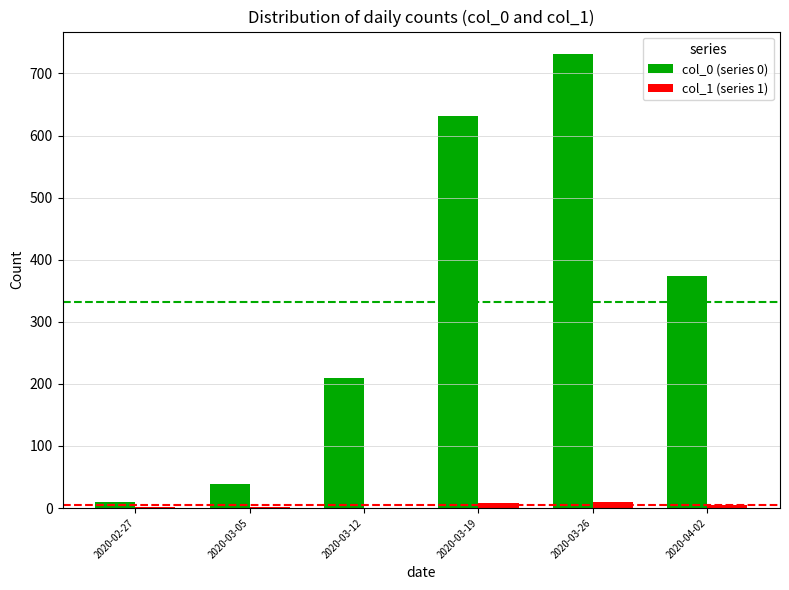

Count the number of categories in the chart.

6